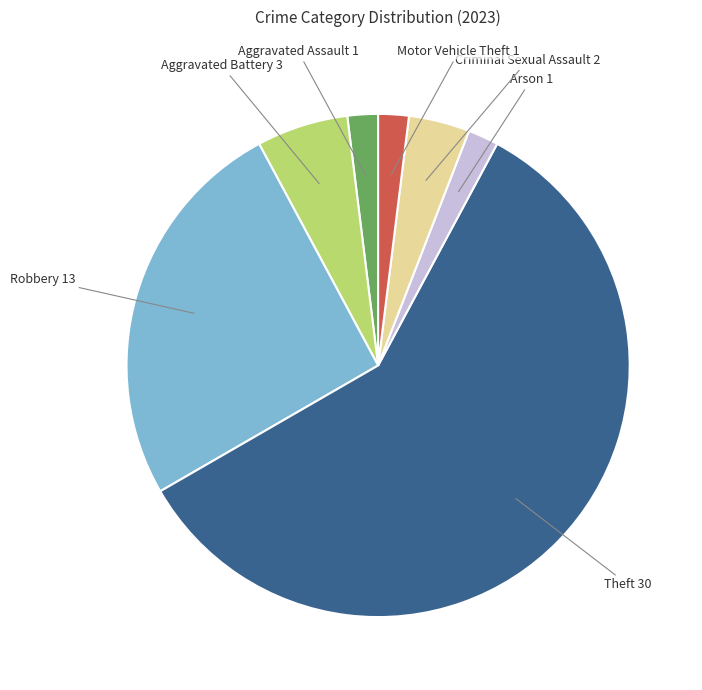

Is there any slice that represents more than half of the pie?

Yes